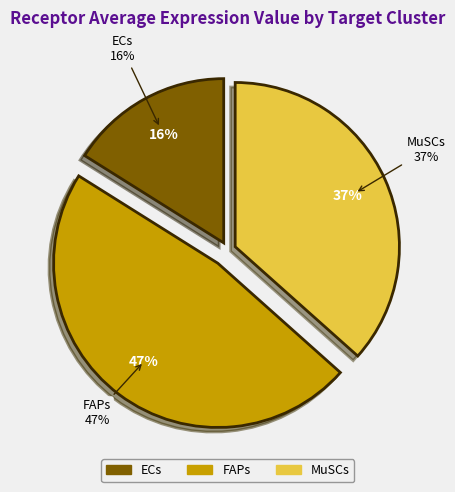

To the nearest percent, what is the average slice percentage?

33%